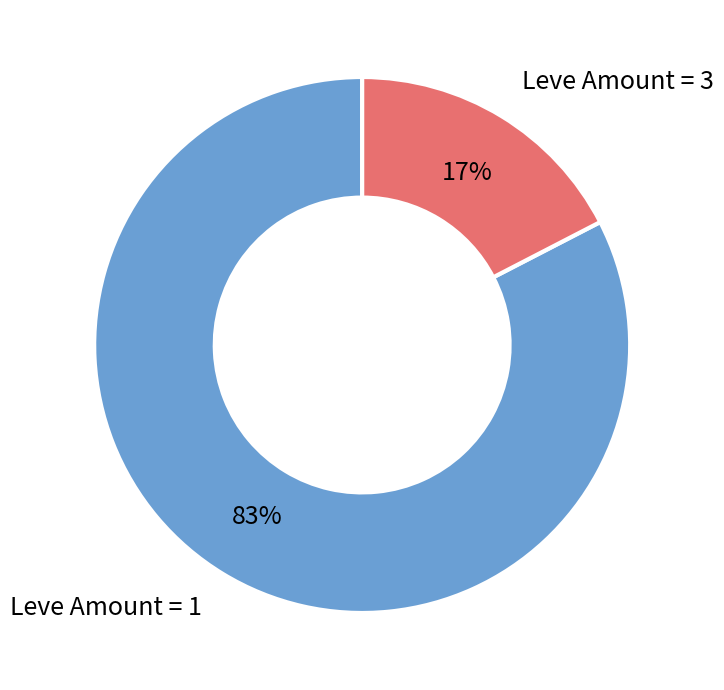

Which category has the smallest portion of the pie?

Leve Amount = 3